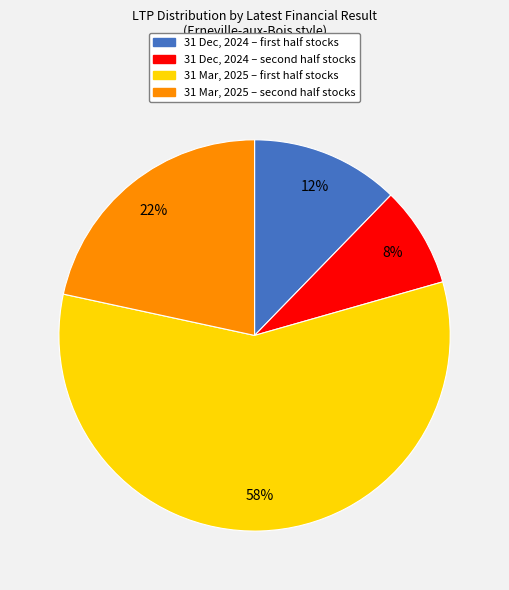

To the nearest percent, what is the average slice percentage?

25%